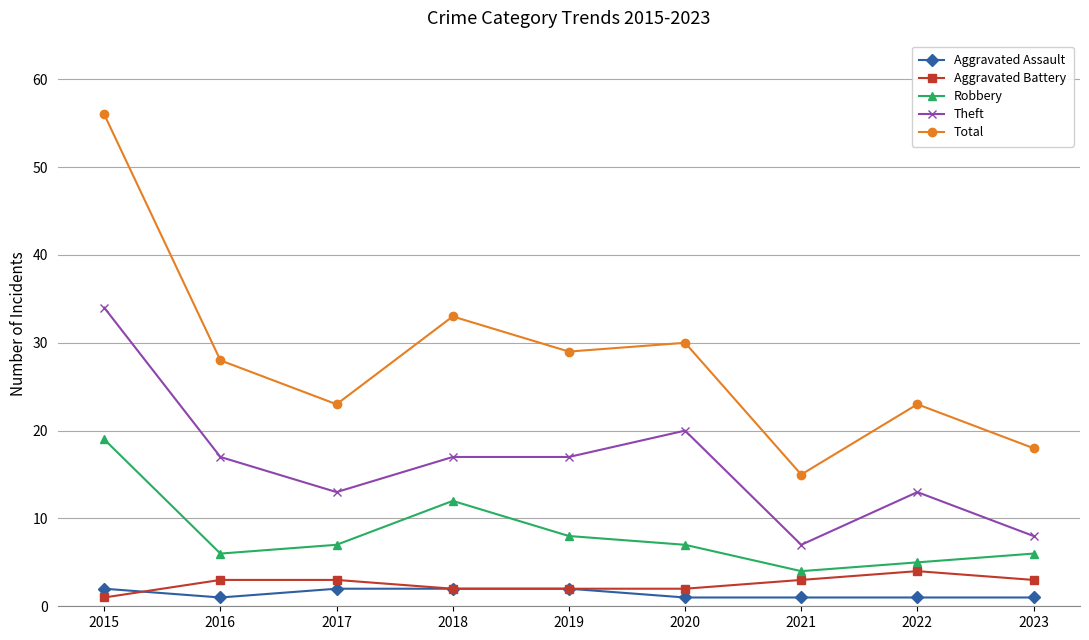

What is the minimum value shown in the chart?

1